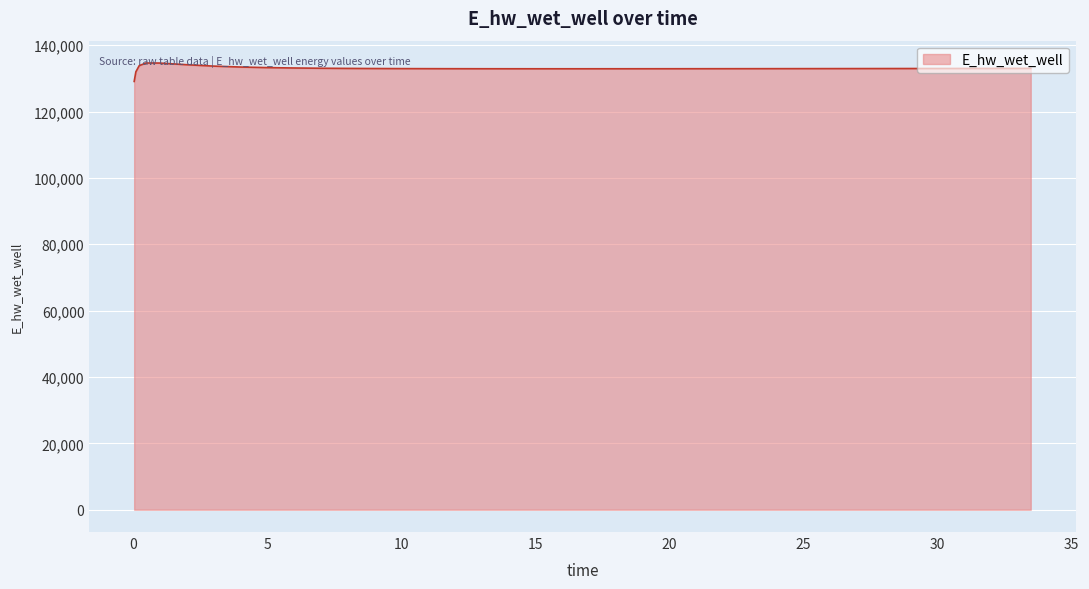

What is the difference between the maximum and minimum values?

5557.8